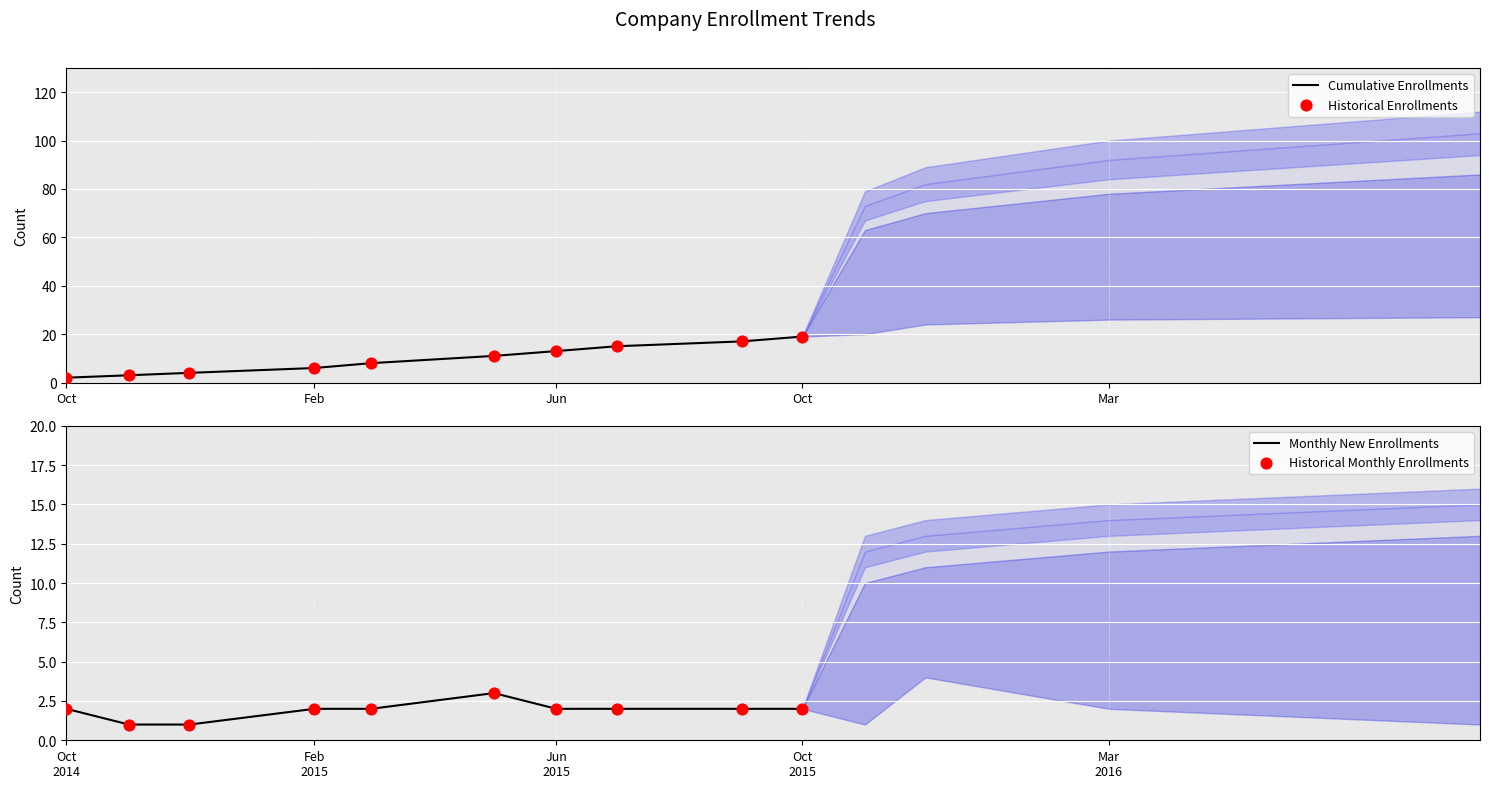

At which category is the sum across all series the highest?

9